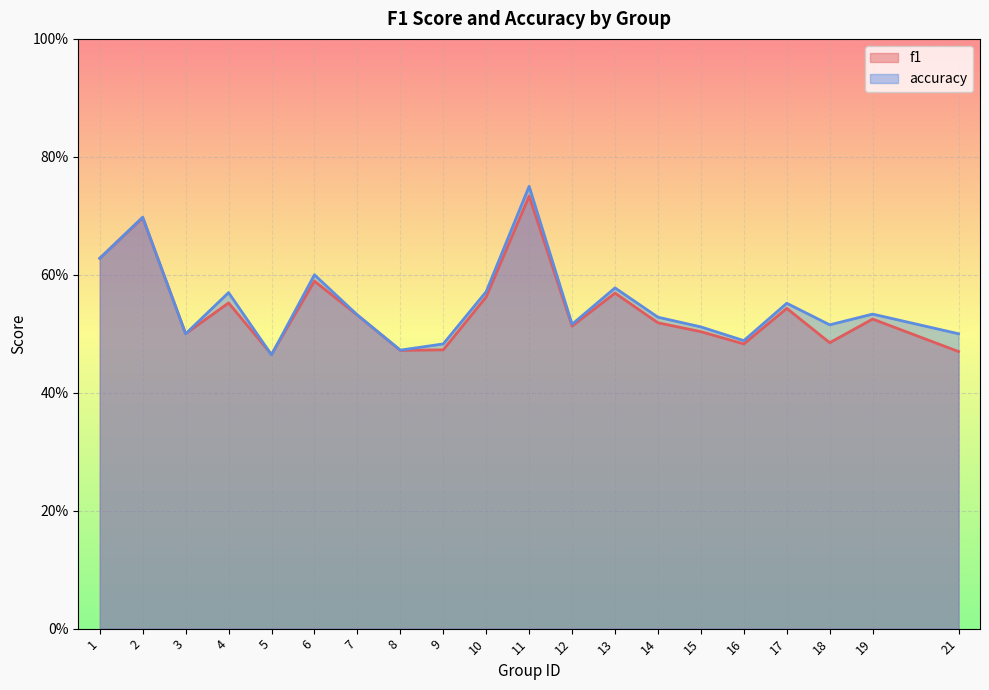

Which series has the largest total across all categories?

accuracy